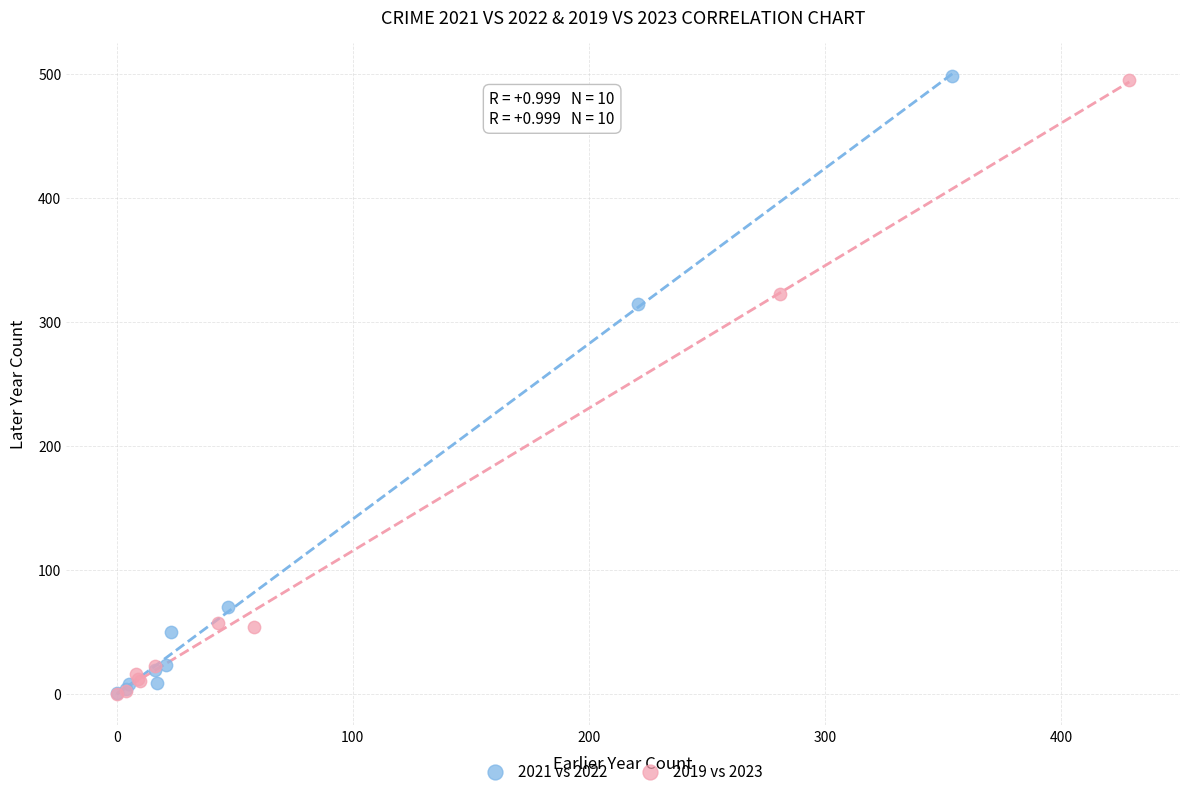

Which series has the largest Y range (max minus min)?

2021 vs 2022